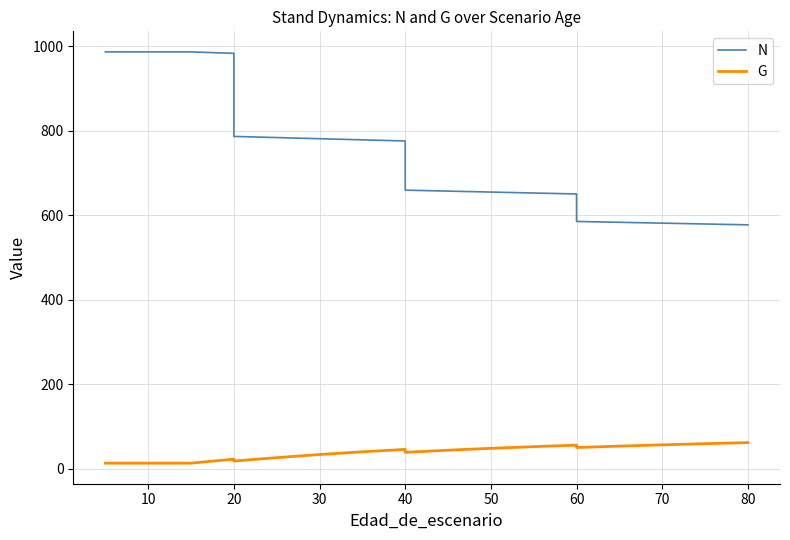

Which series has the widest spread of values?

N